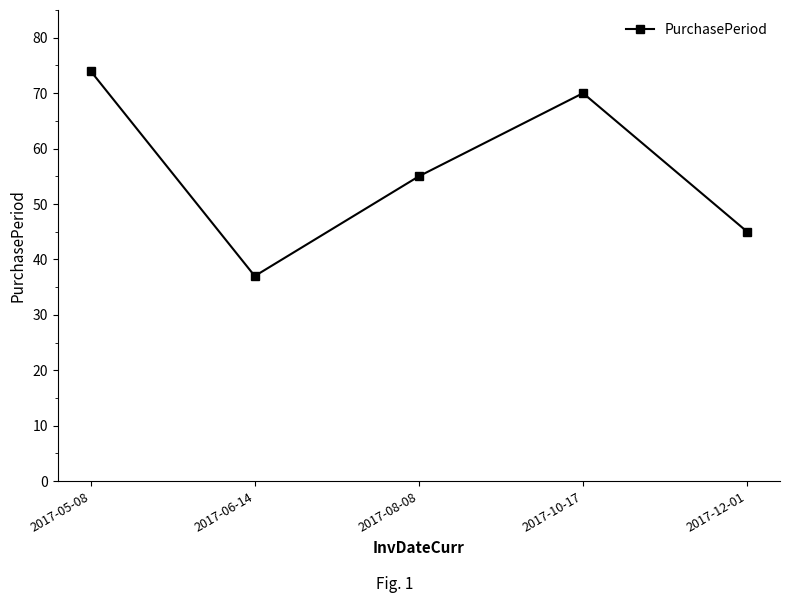

How many values are between 45 and 70?

3